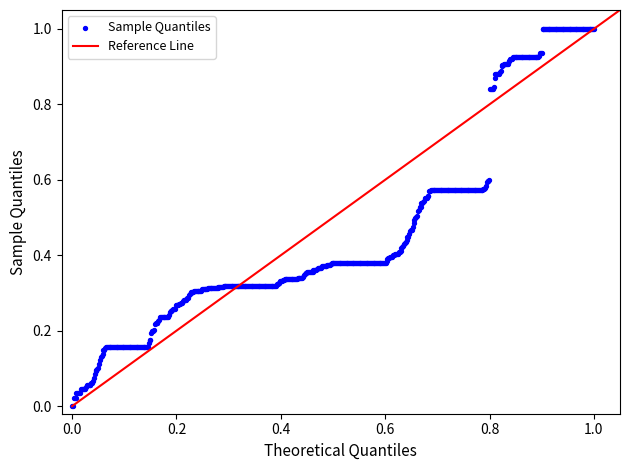

What is the range of X values (max minus min)?

1.0